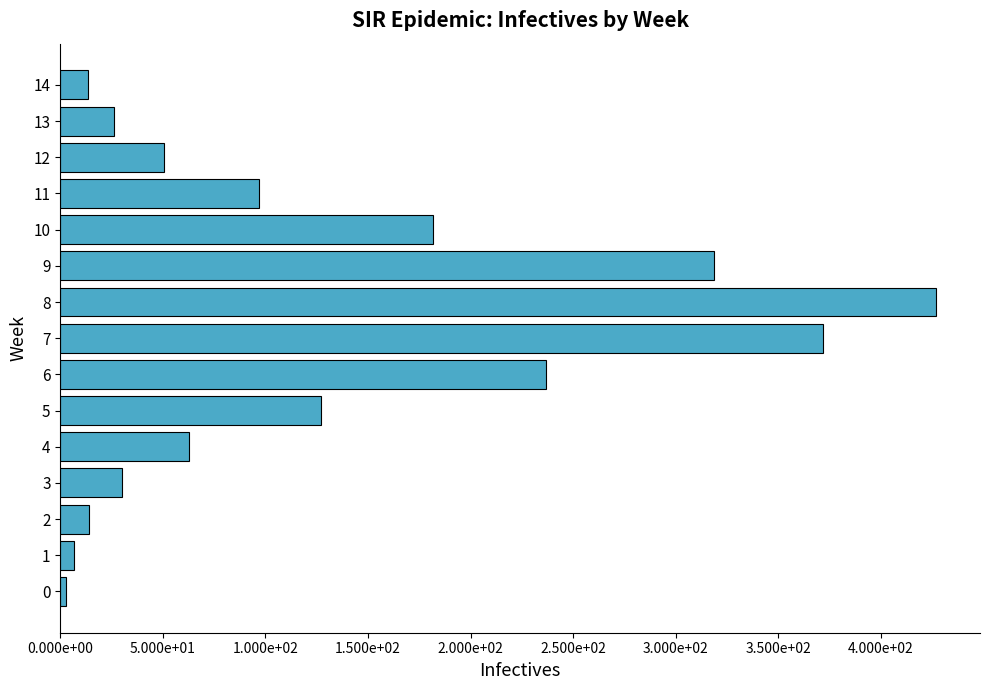

Does the chart contain any negative values?

No